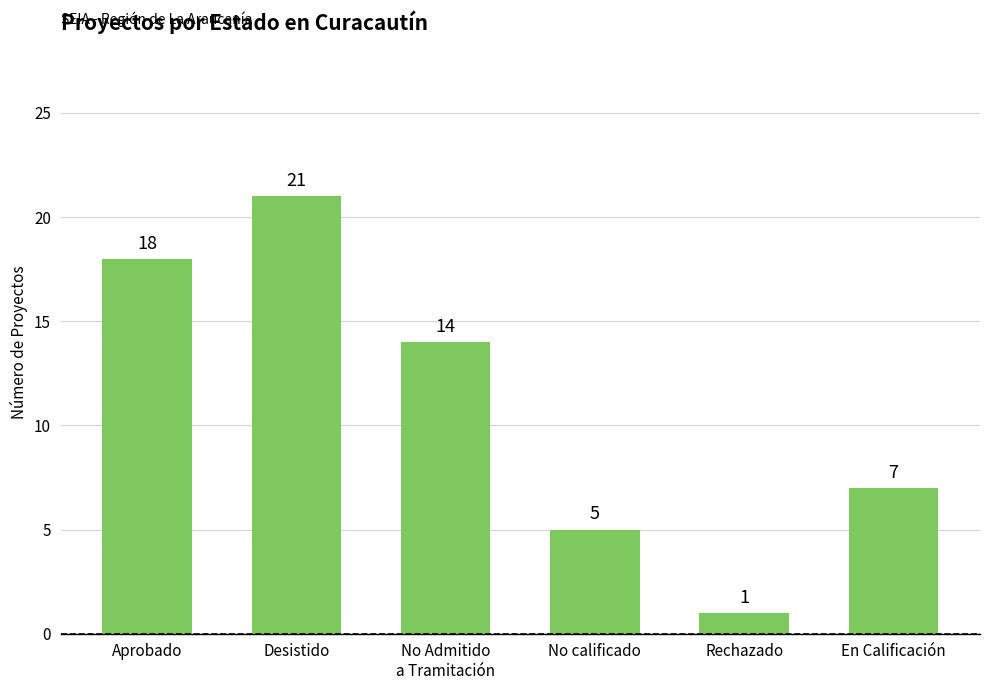

How many values are below 14?

3